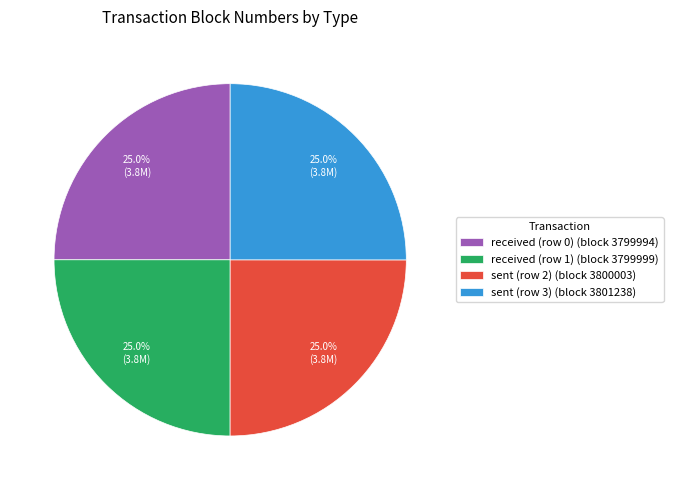

What is the total percentage of sent (row 3) and sent (row 2)?

50.0%